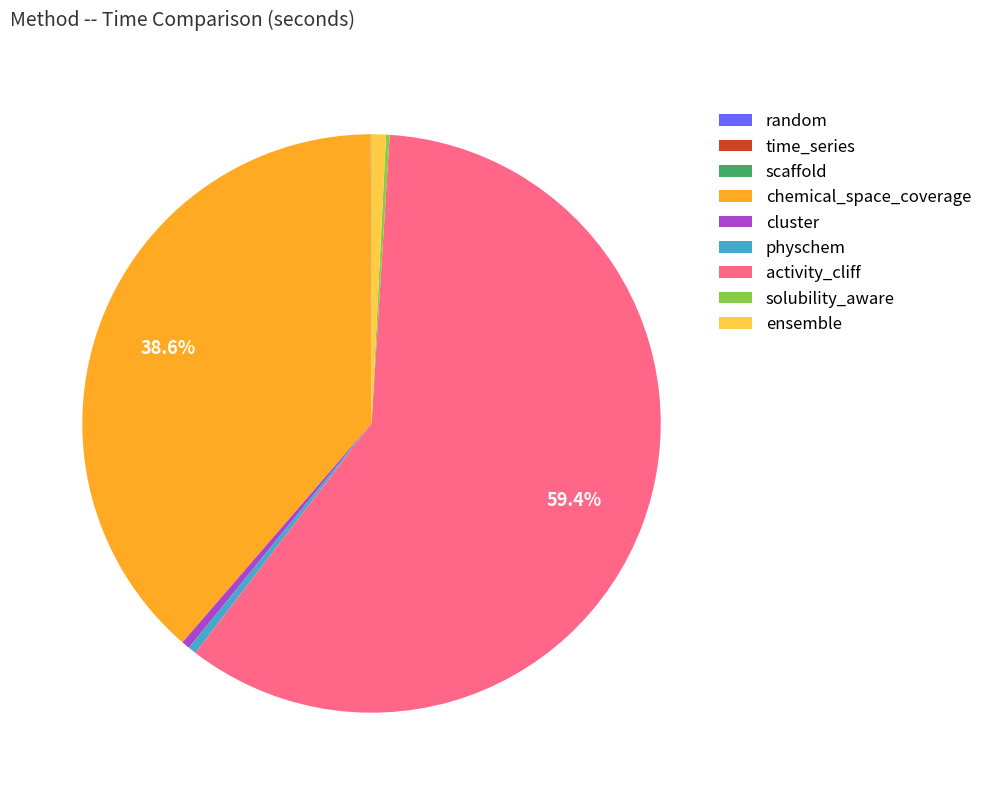

Is activity_cliff the majority of the pie?

Yes